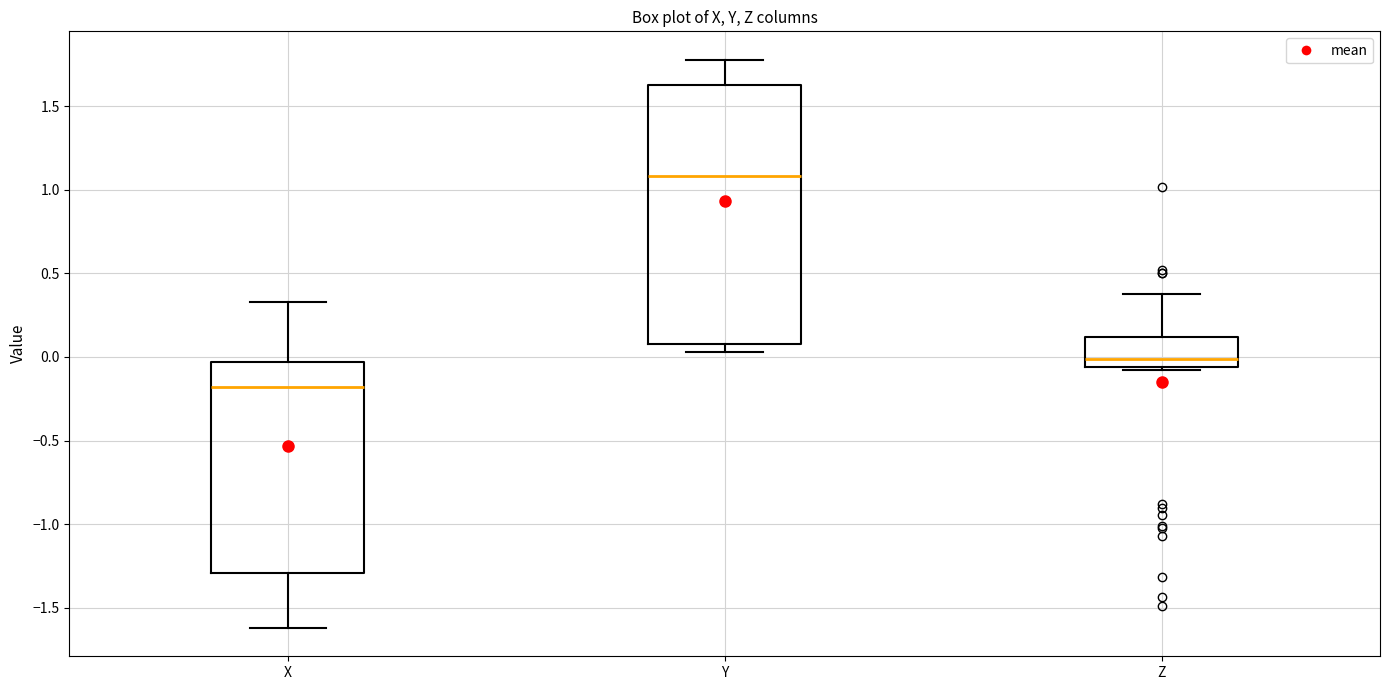

Which box's median line is the highest?

Y